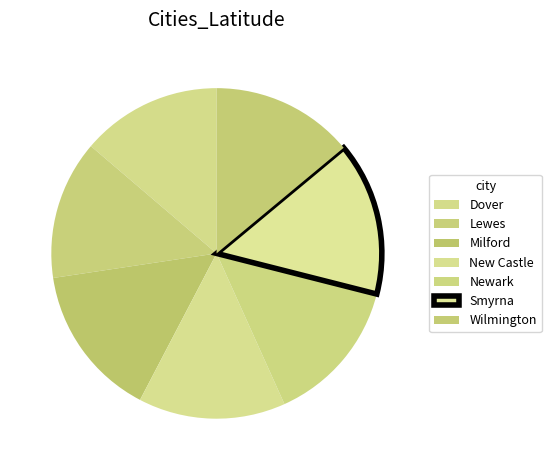

What is the largest slice in the pie chart?

Smyrna